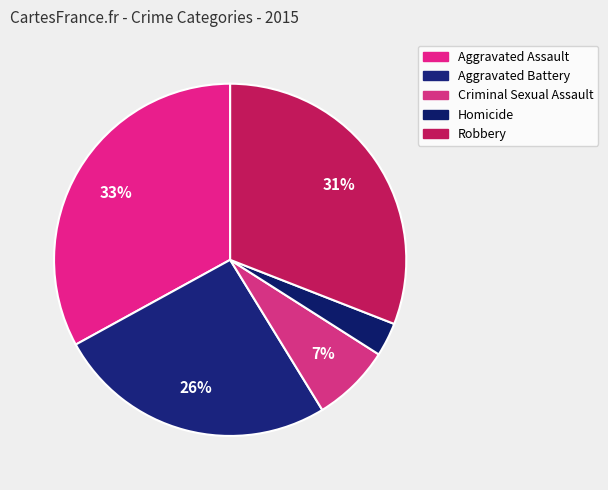

To the nearest percent, what is the difference between the largest and smallest slice percentages?

30%